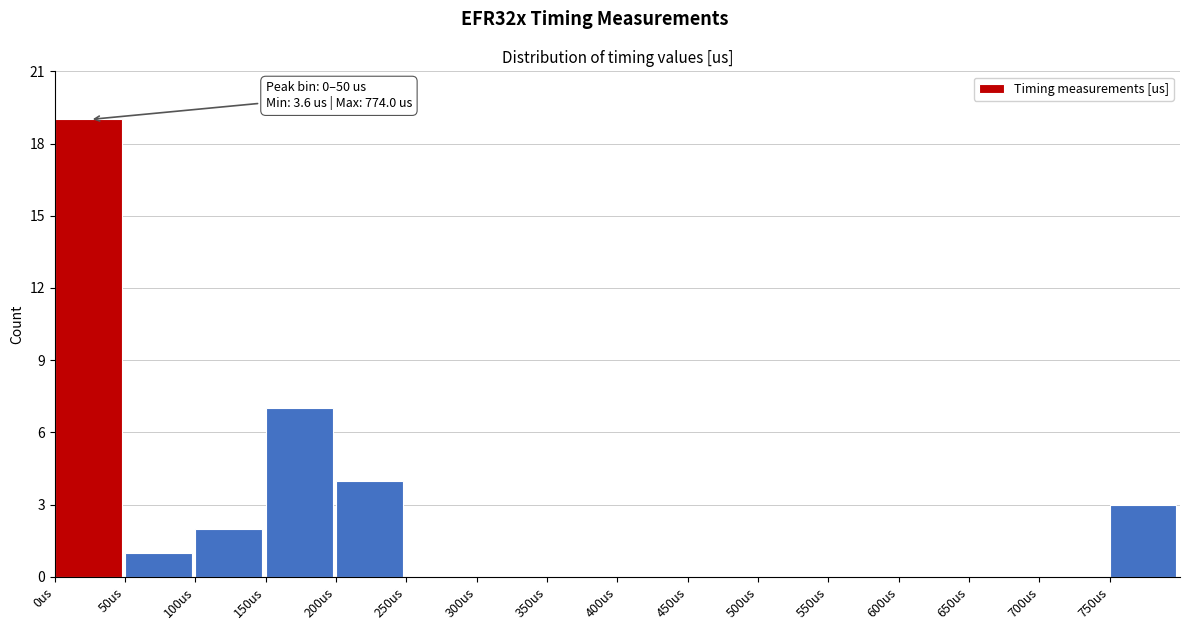

Which range on the x-axis has the tallest bar?

0 to 50